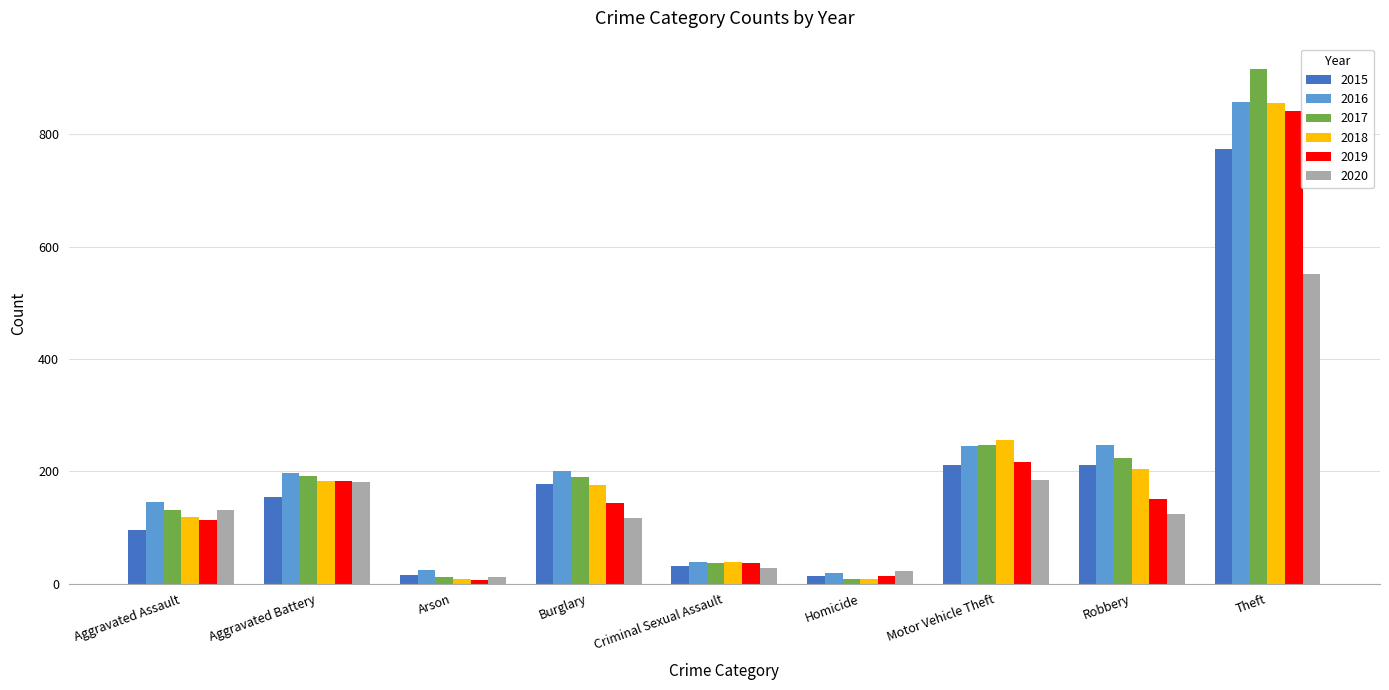

The value of 2018 at Burglary is 176. True or false?

True